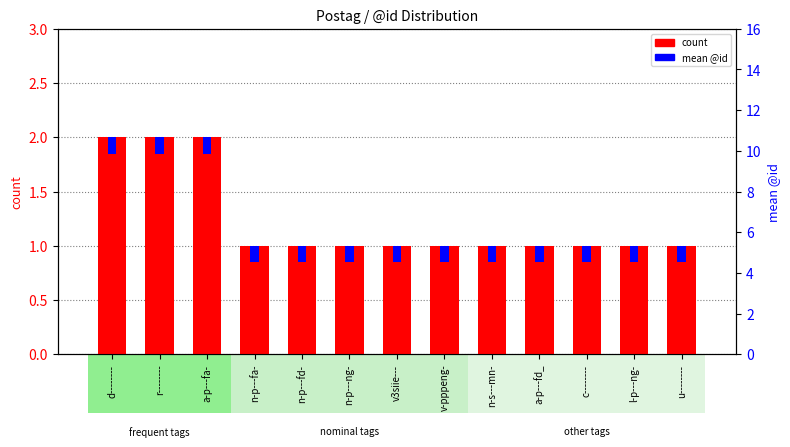

Approximately how many times larger is the value at n-p---ng- compared to v3siie---?

1.0